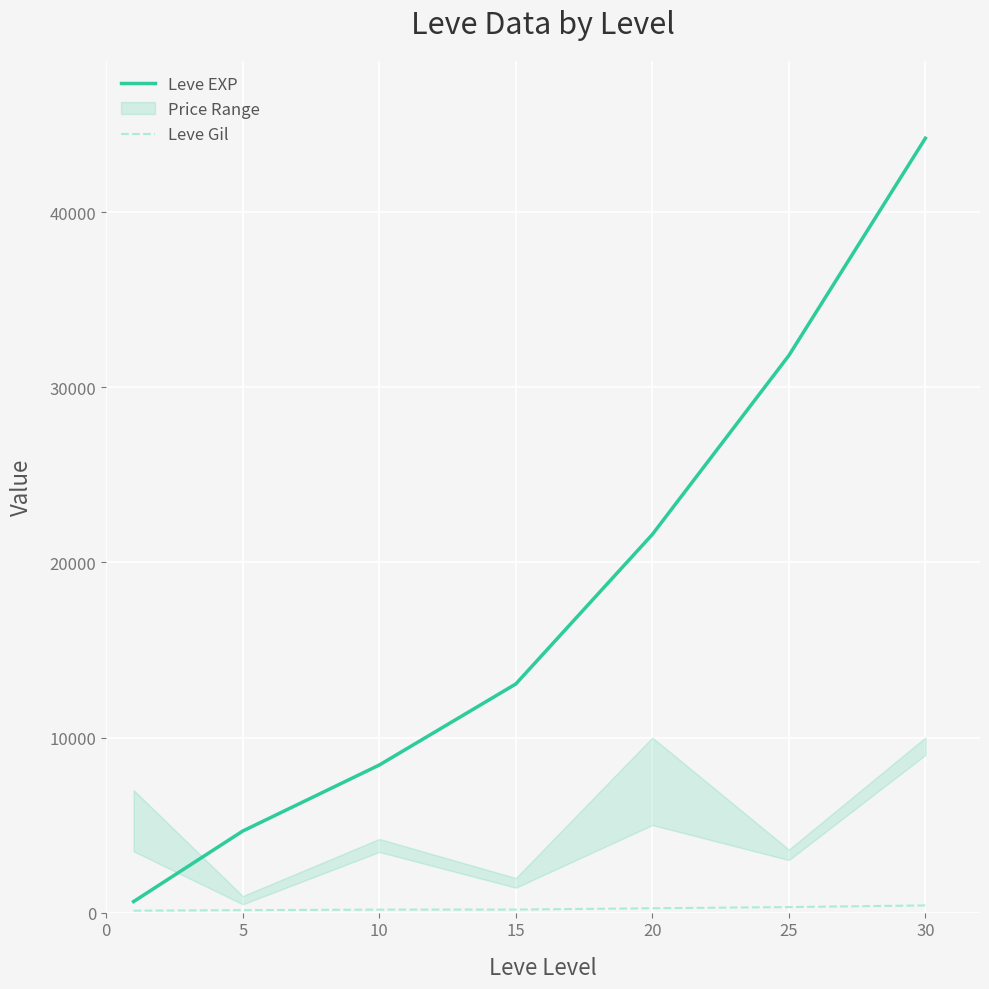

At 25, list the series in order from smallest to largest.

Leve Gil, Leve EXP